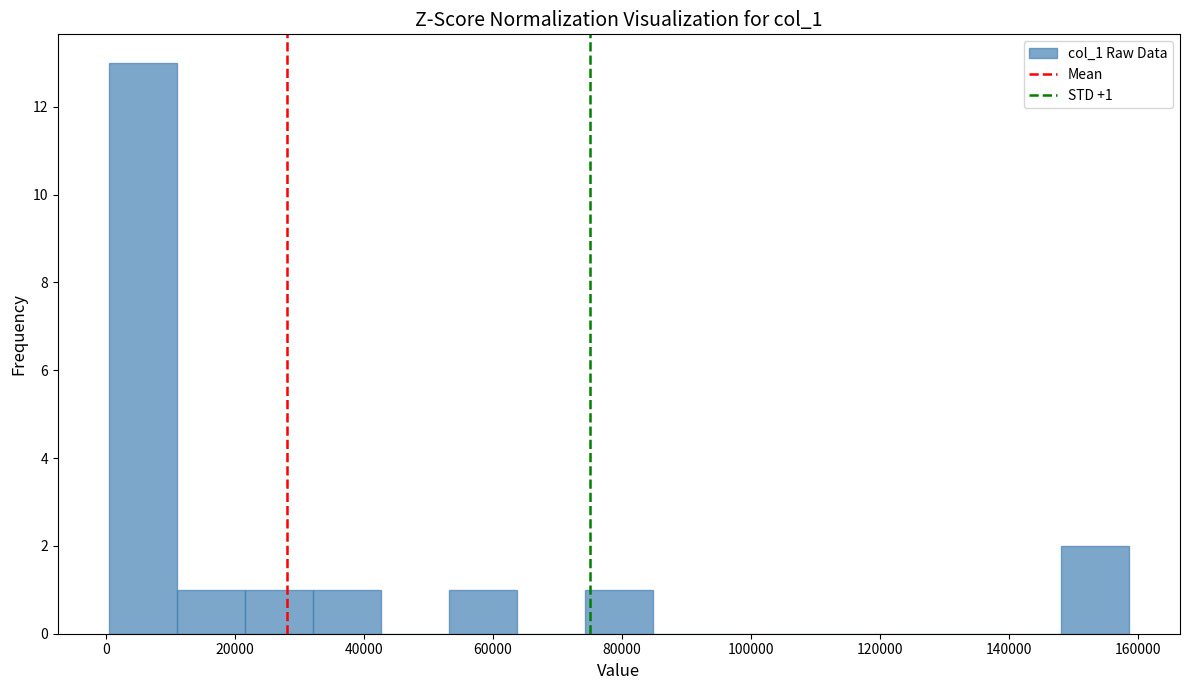

Which range on the x-axis has the tallest bar?

0 to 10000